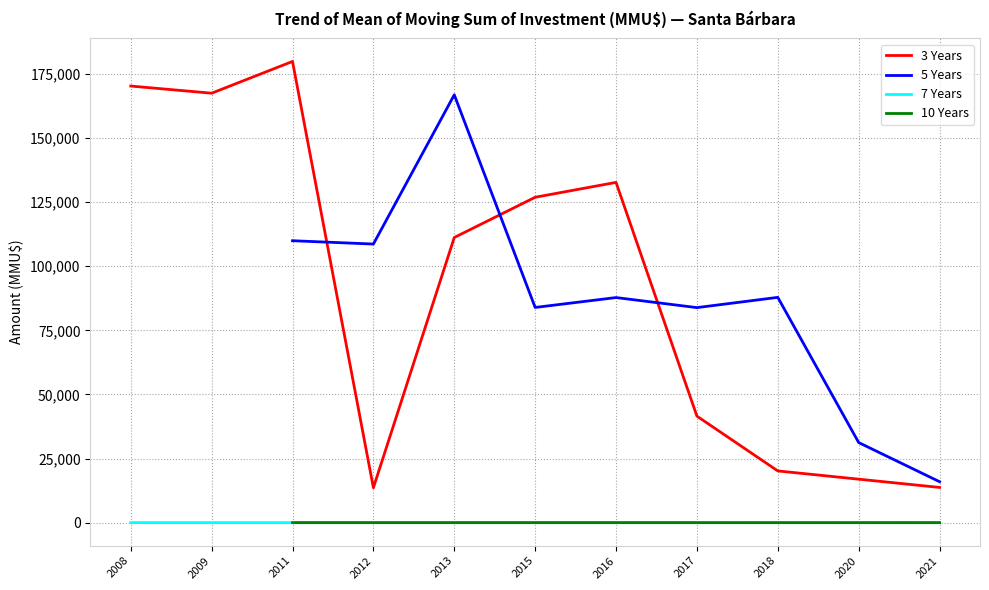

True or false: 3 Years has more than 2 points higher than both neighbors.

False